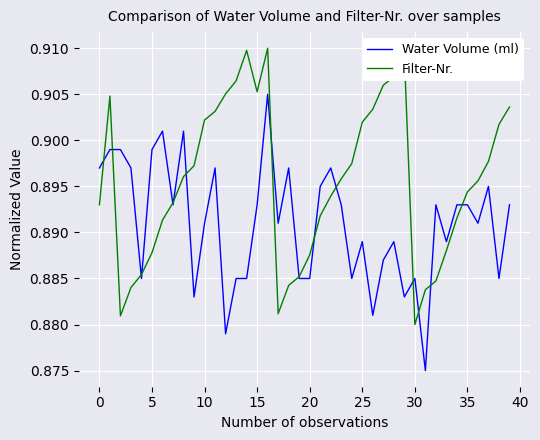

List the series in order of their overall mean, highest first.

Filter-Nr., Water Volume (ml)